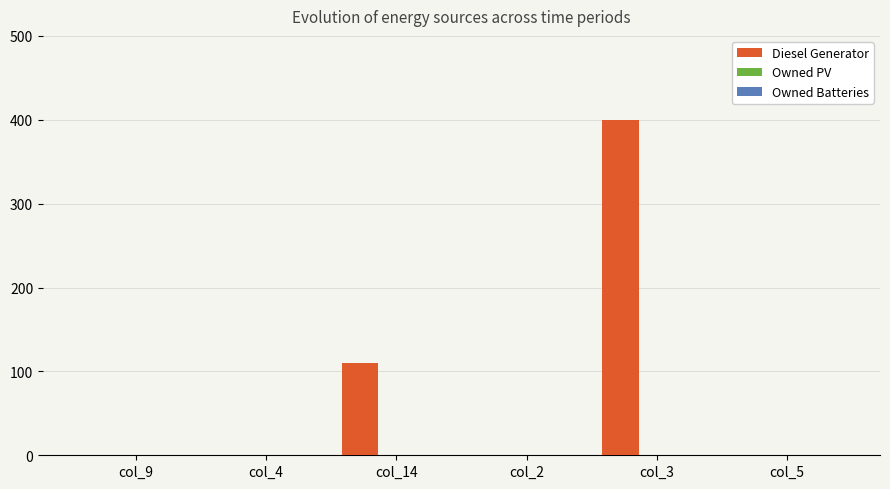

What is the greatest value displayed?

400